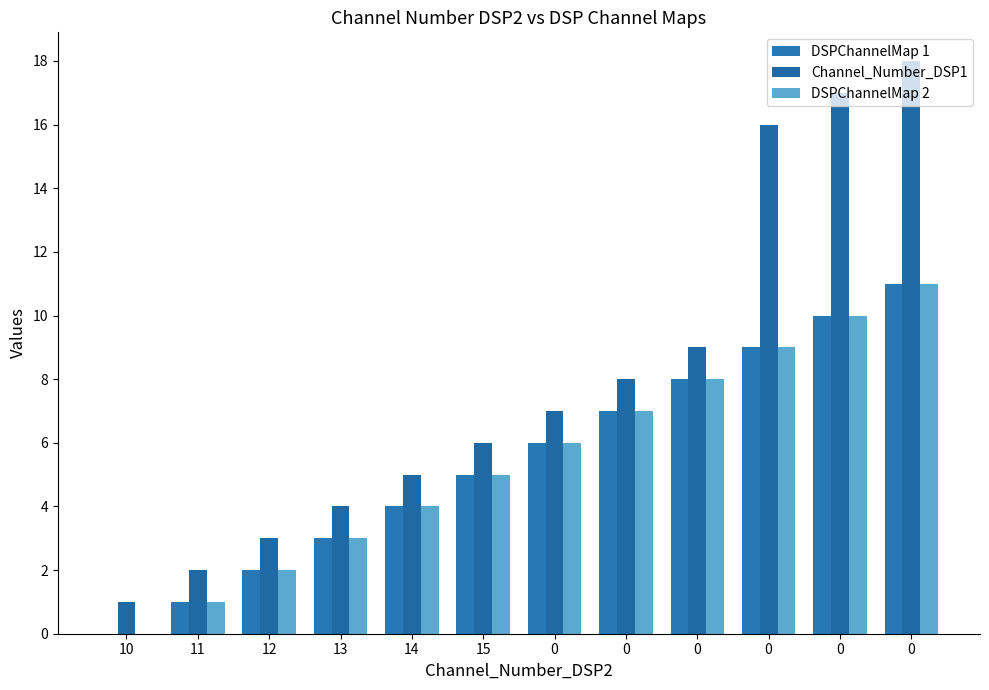

How many positive values does the DSPChannelMap 1 series have?

11